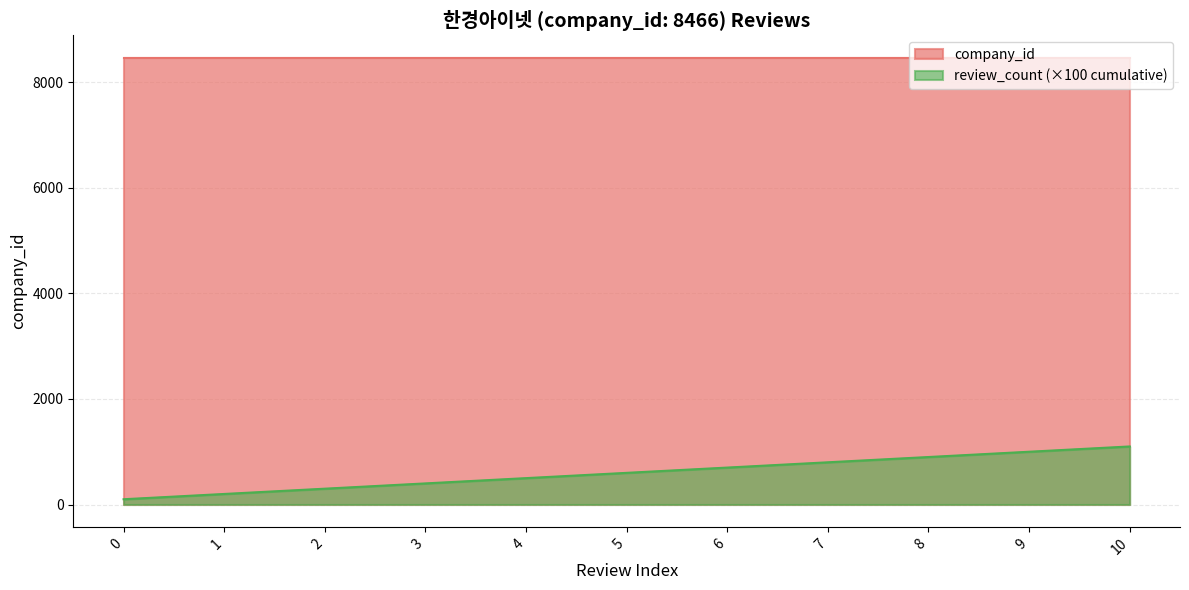

Does the chart have visible grid lines?

Yes